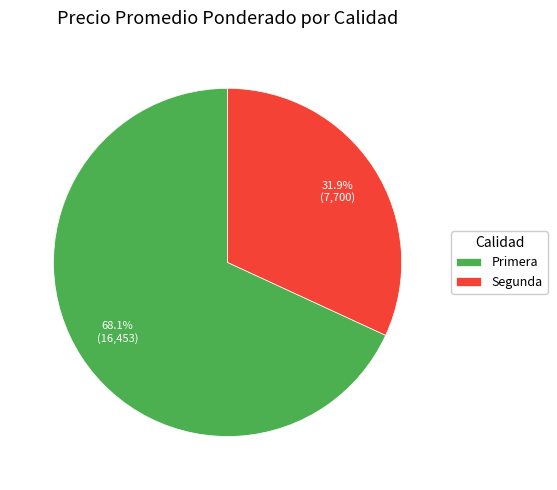

How many slices are in this pie chart?

2